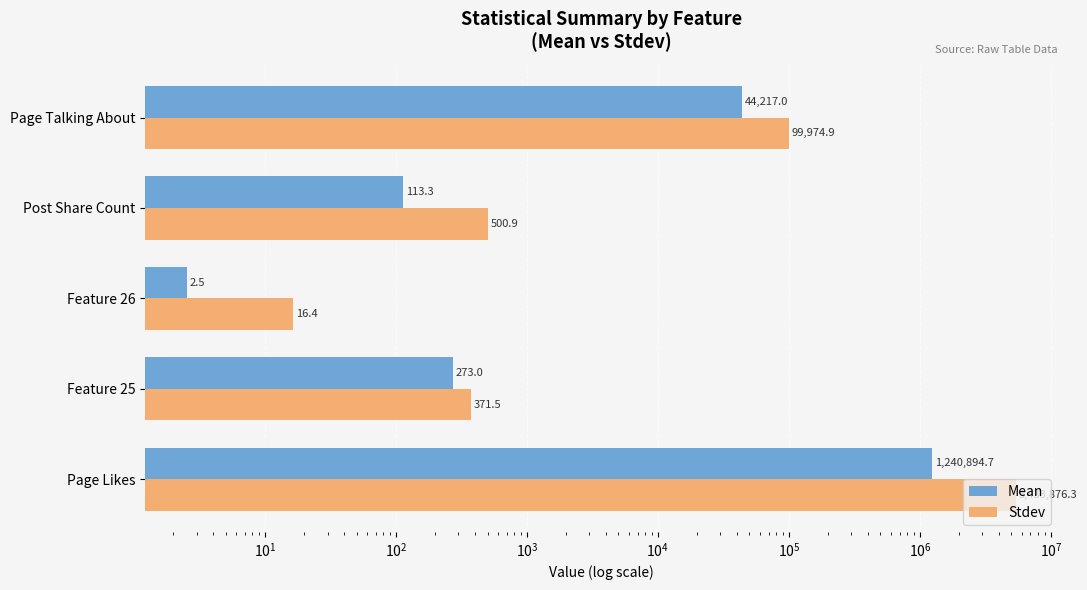

Rank the series by their average value, from lowest to highest.

Mean, Stdev